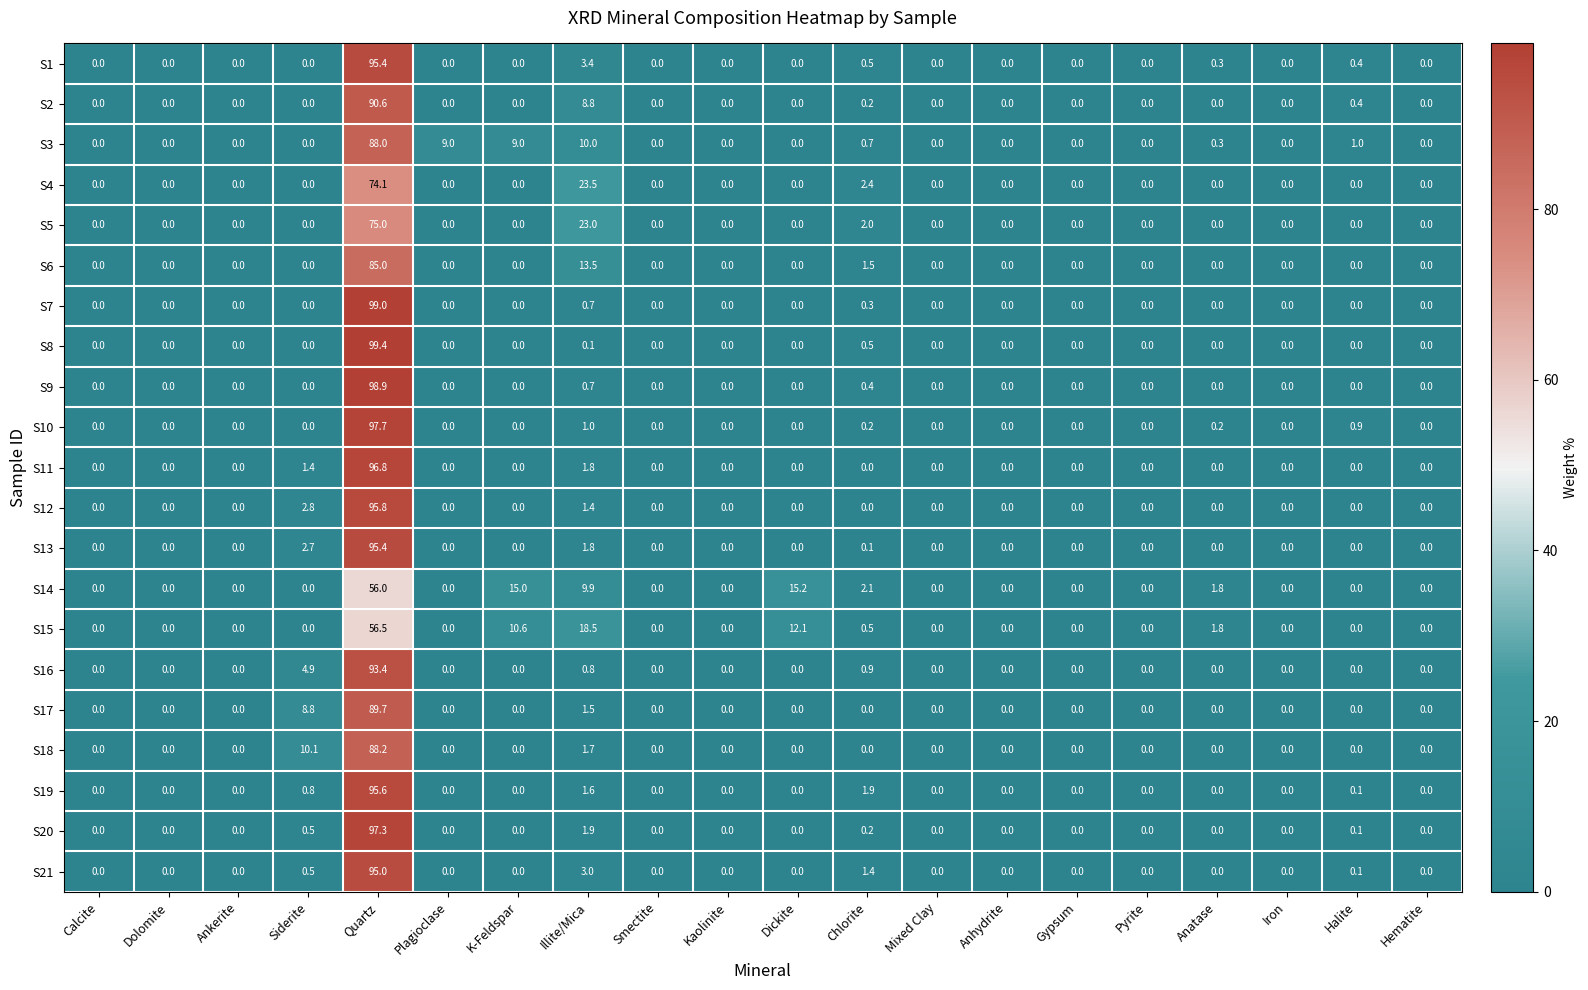

Is the value of S17 at Illite/Mica greater than the value of S3 at Mixed Clay?

Yes